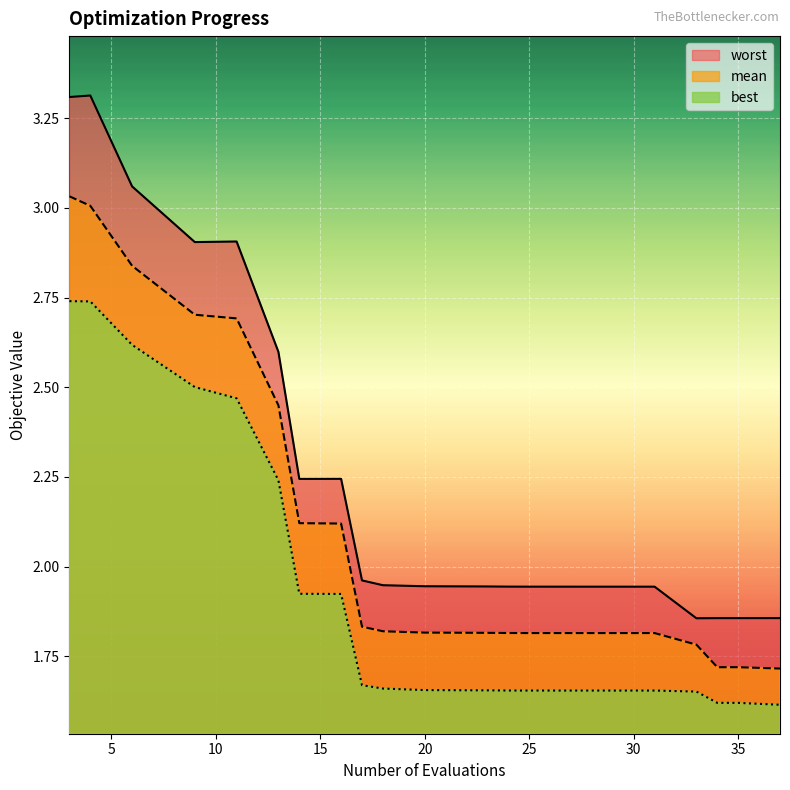

Reading left to right, transcribe all the data shown in this chart.

mean: 3.0	3.0	2.8	2.7	2.7	2.4	2.1	2.1	1.8	1.8	1.8	1.8	1.8	1.8	1.8	1.8	1.8	1.7	1.7	1.7
best: 2.7	2.7	2.6	2.5	2.5	2.2	1.9	1.9	1.7	1.7	1.7	1.7	1.7	1.7	1.7	1.7	1.7	1.6	1.6	1.6
worst: 3.3	3.3	3.1	2.9	2.9	2.6	2.2	2.2	2.0	1.9	1.9	1.9	1.9	1.9	1.9	1.9	1.9	1.9	1.9	1.9